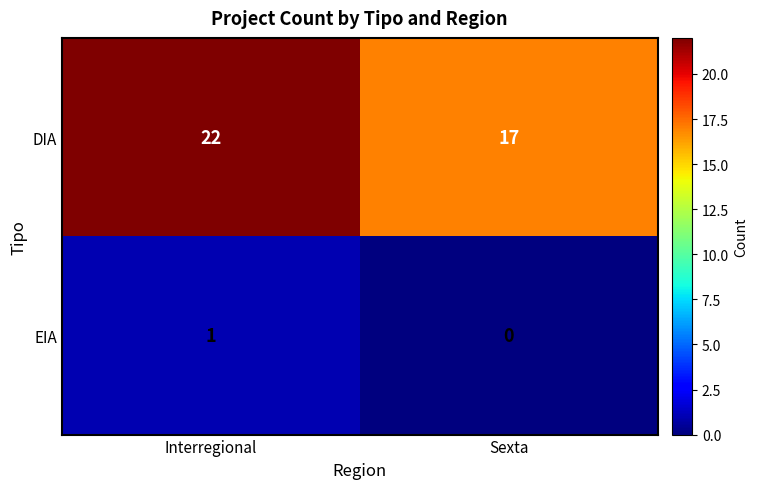

Where is DIA nearest to the value 19?

Sexta